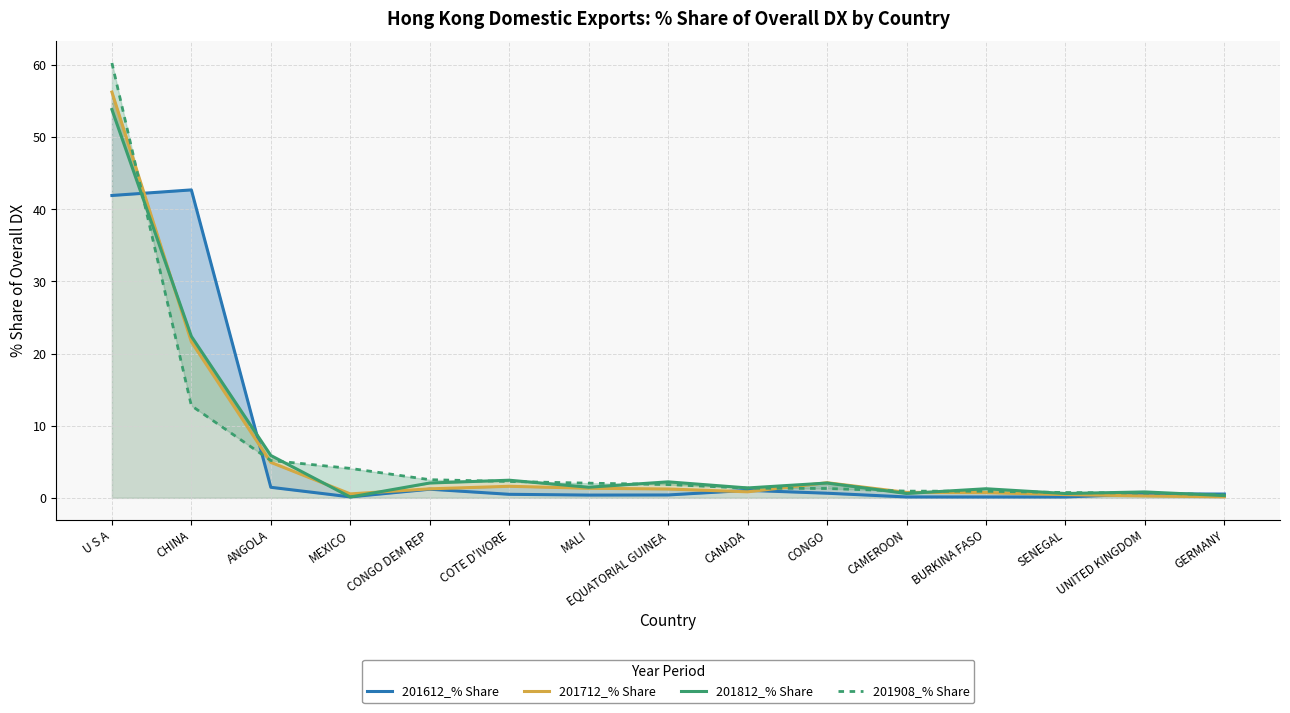

What is the total value across all series at CANADA?

4.6